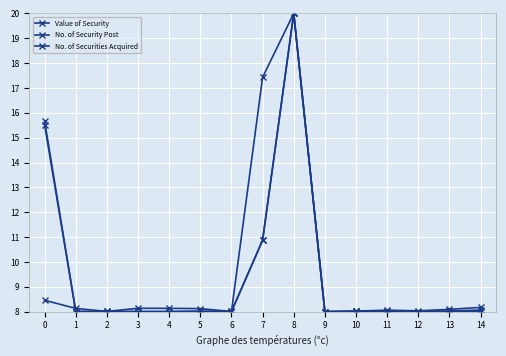

True or false: Value of Security has a value of 14.1 at 9.

False